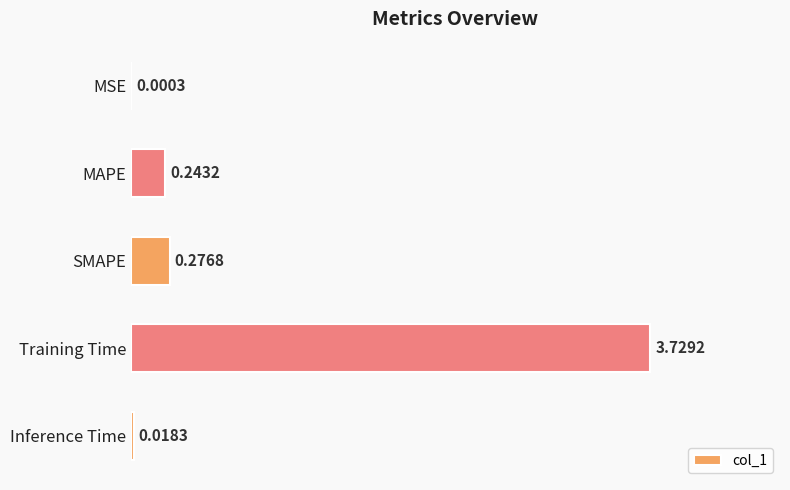

Where is the data nearest to the value 1?

SMAPE